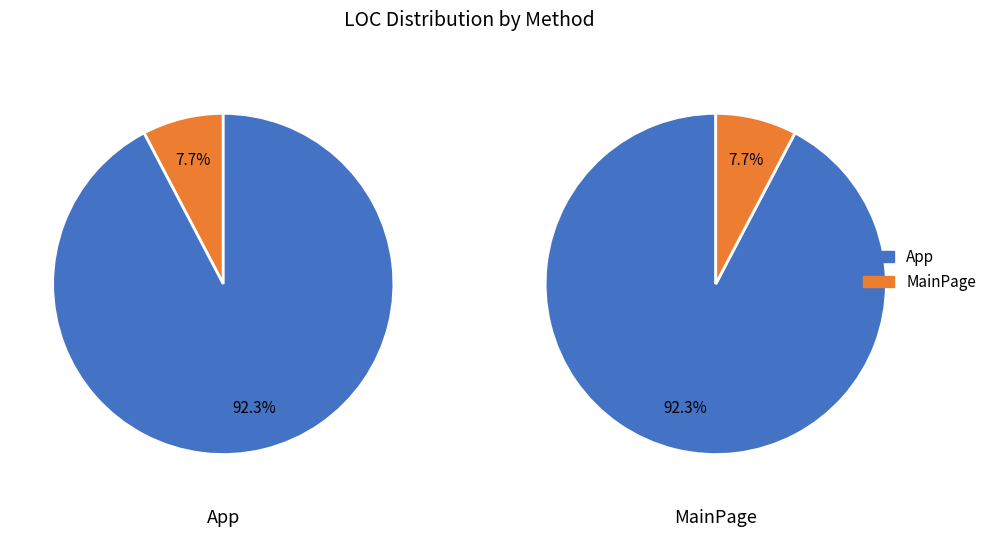

Is it true that OnLaunched is 74% of the pie?

False